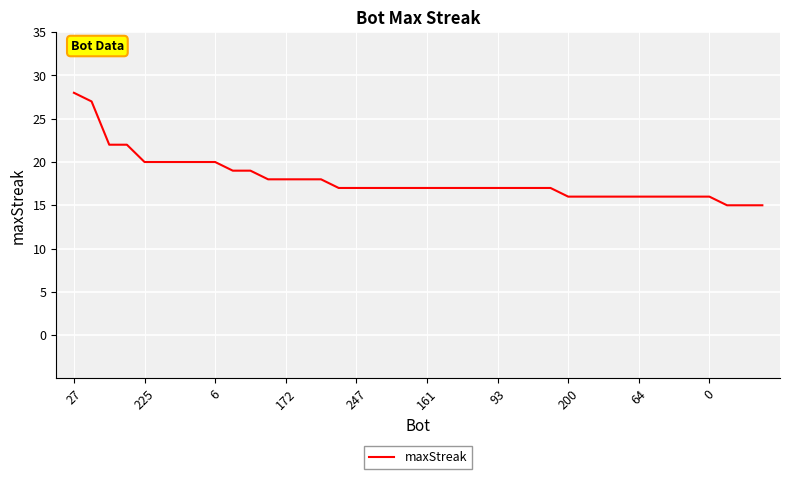

What is the smallest value displayed?

15